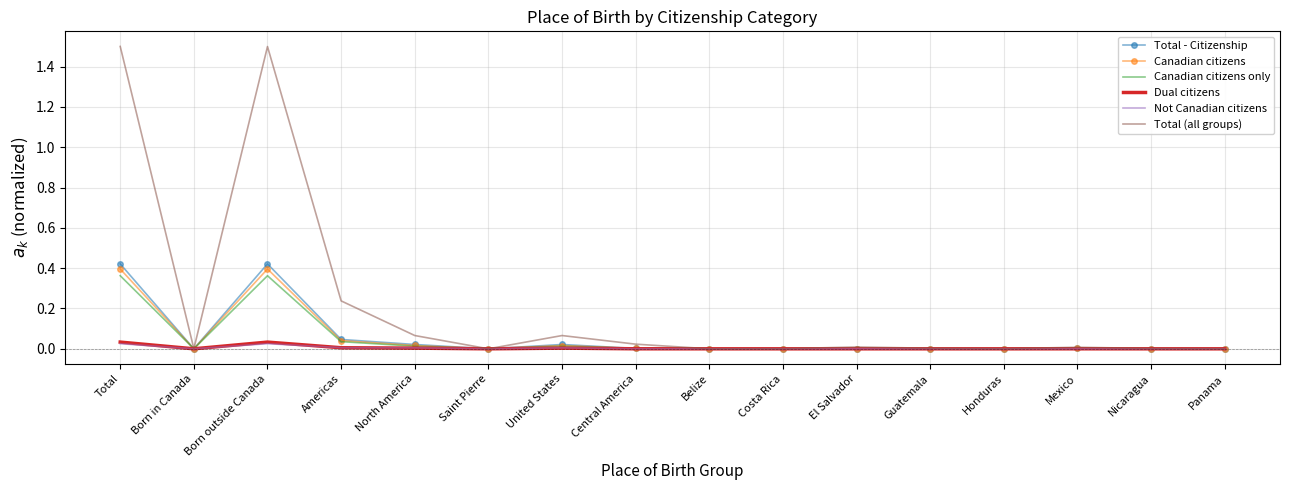

Which series has the largest total across all categories?

Total (all groups)